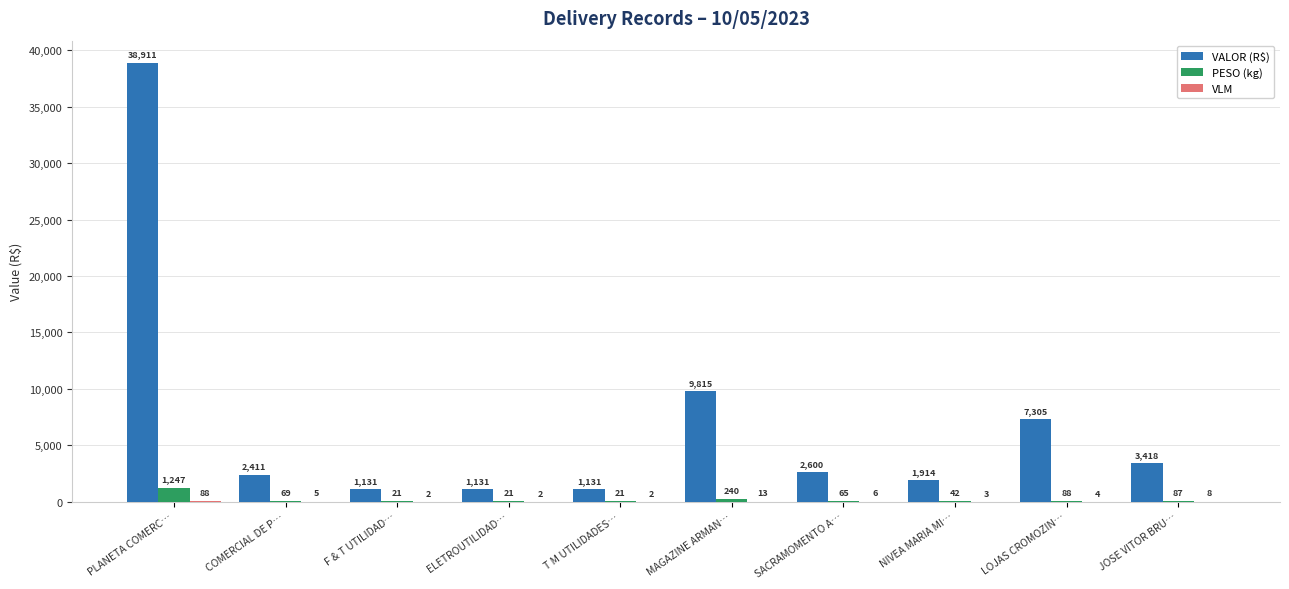

Where is VALOR (R$) nearest to the value 20021?

MAGAZINE ARMAN…